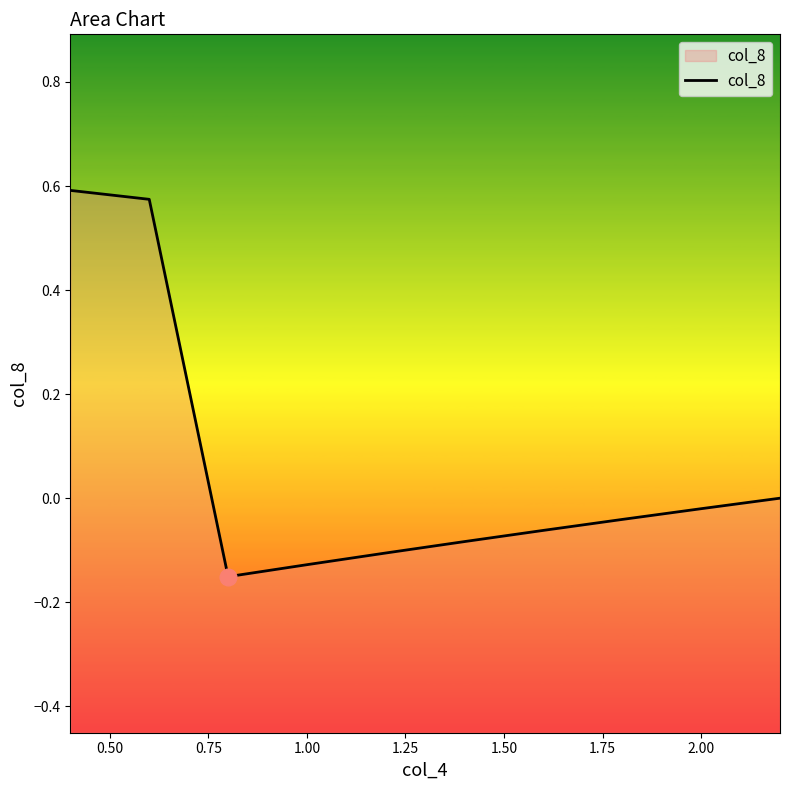

What is the sum of the values at 2.00 and 1.50?

-0.1